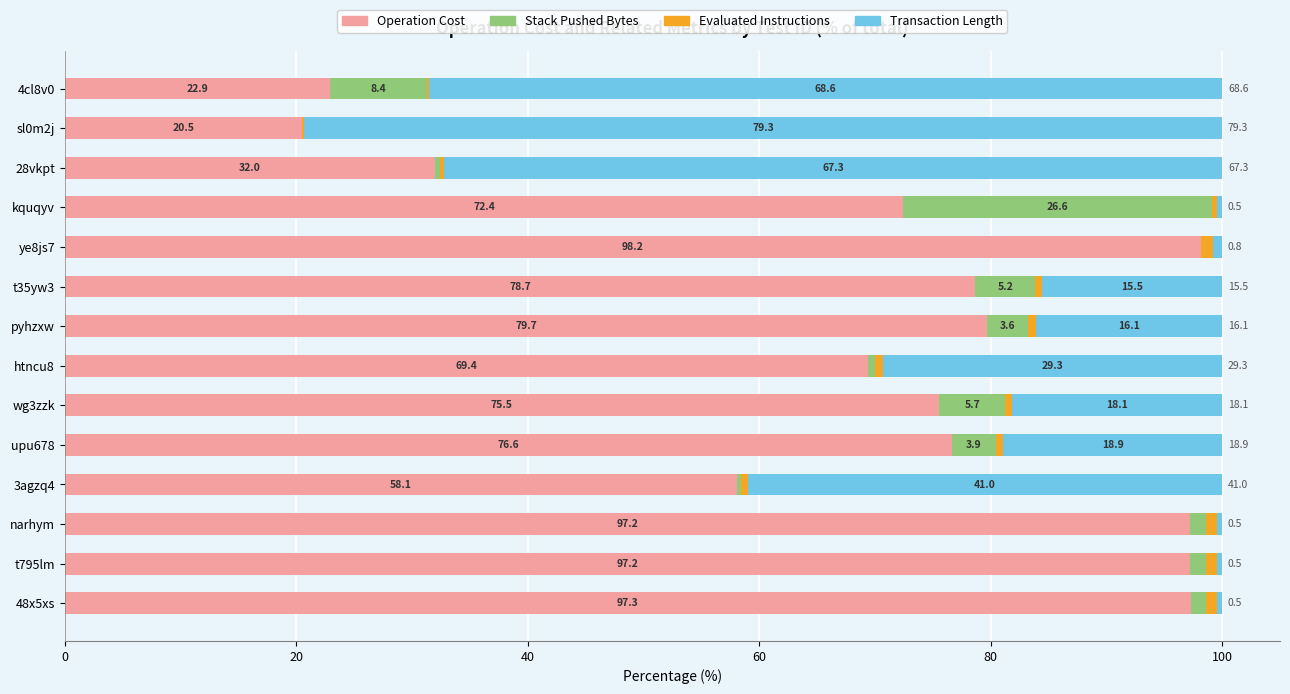

What is the total value across all series at sl0m2j?

100.0